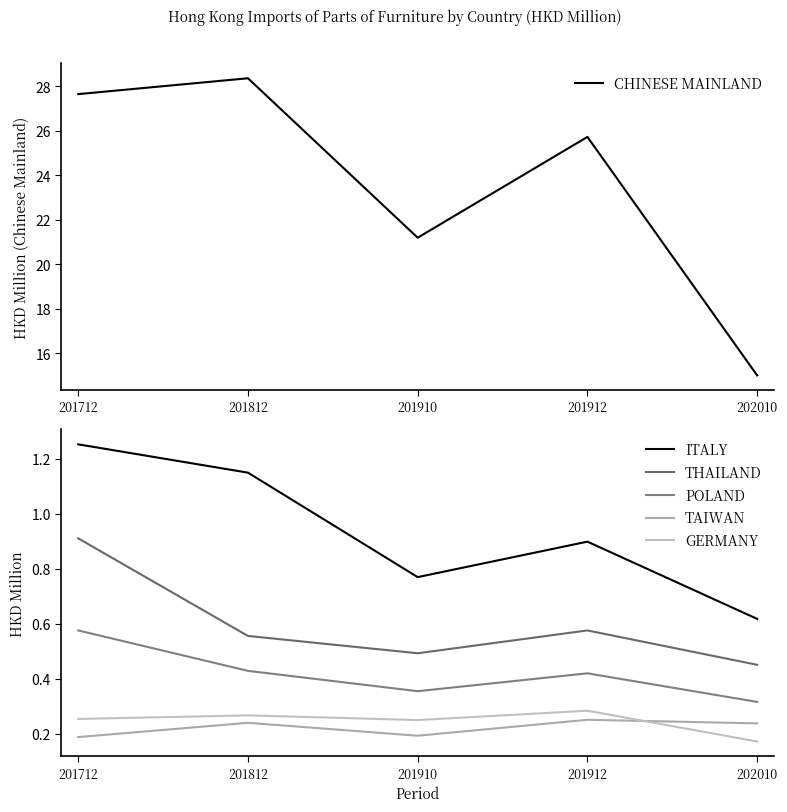

How many series are shown in this chart?

6